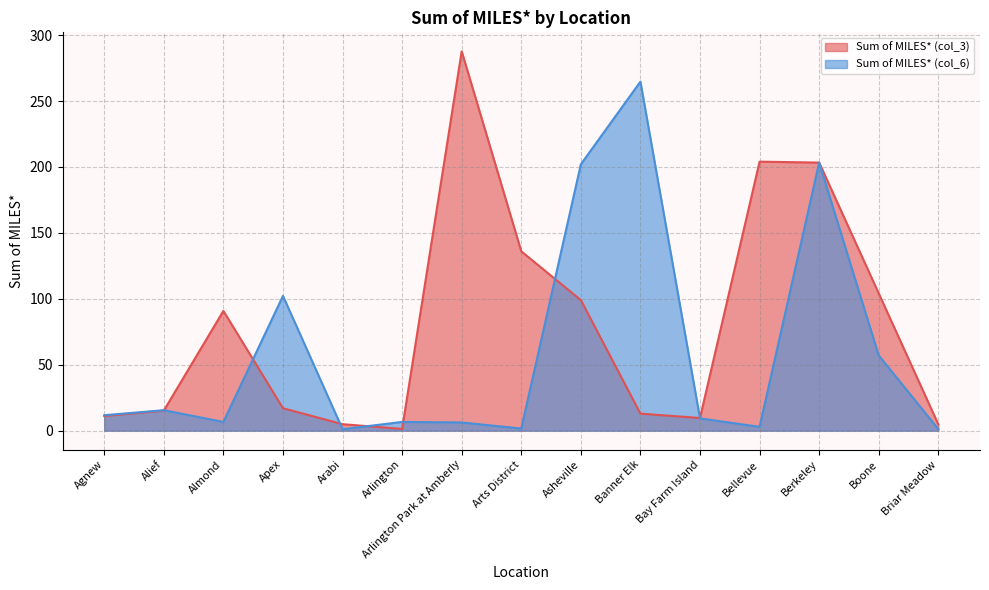

Where is the first local maximum for Sum of MILES* (col_3)?

Almond